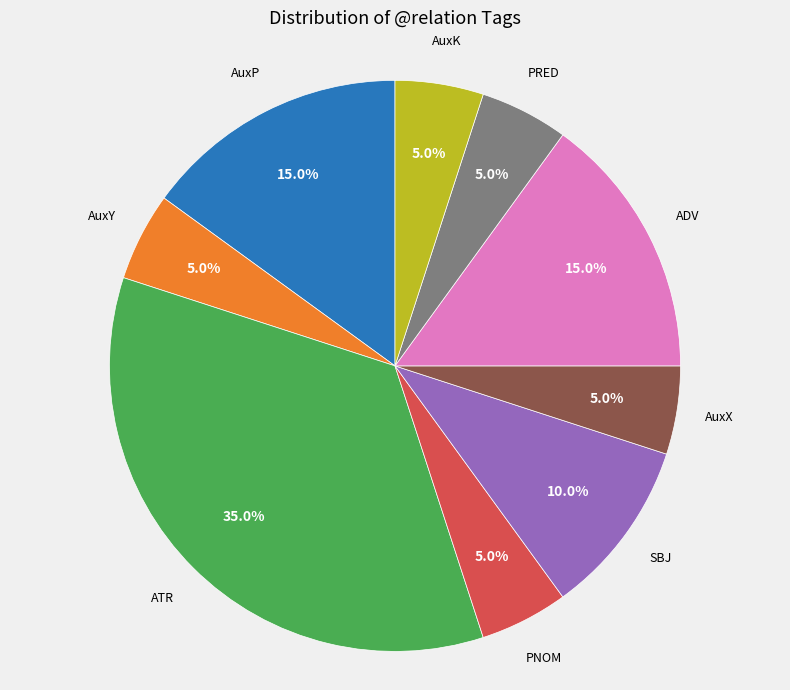

Is there a majority slice in this chart?

No